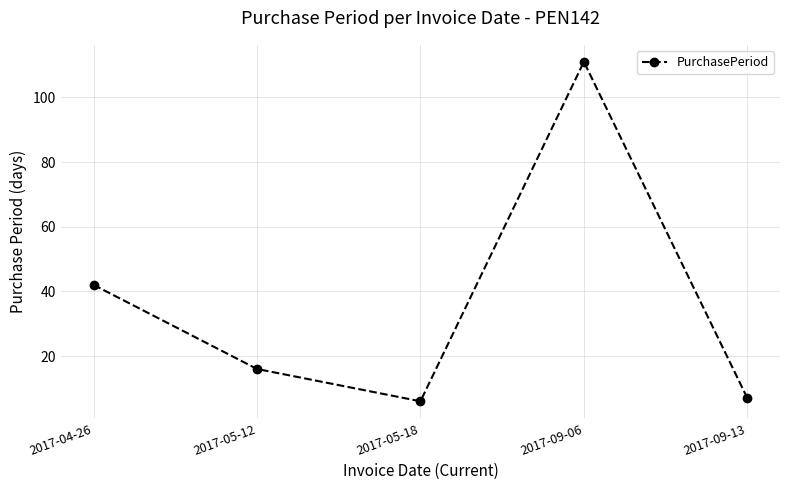

How many series are shown in this chart?

1